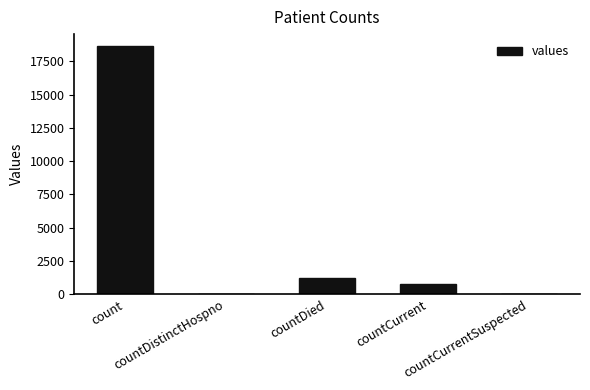

What is the greatest value displayed?

18615